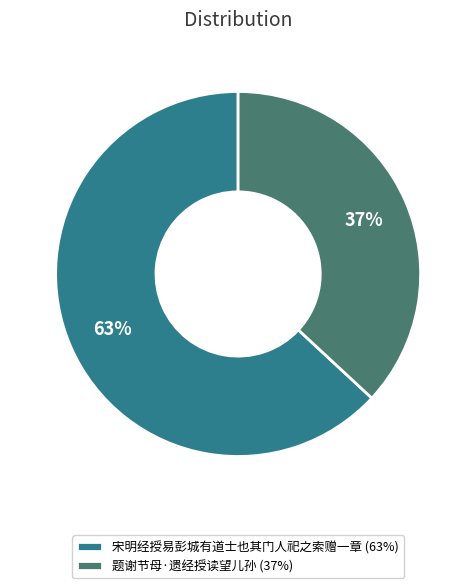

Which slice is the smallest?

题谢节母·遗经授读望儿孙